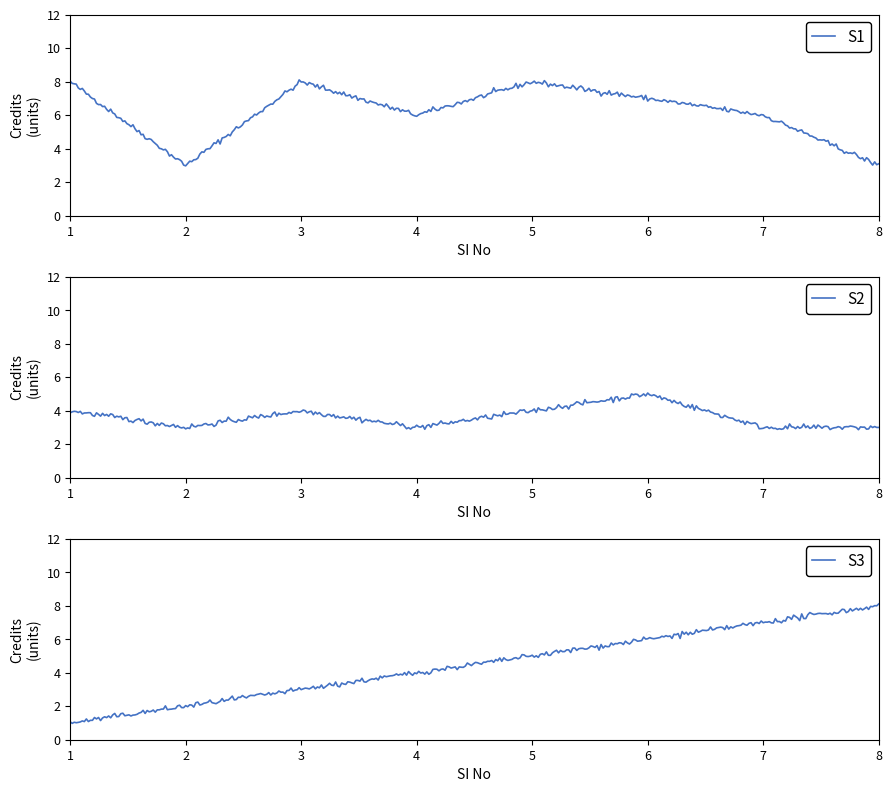

Is it true that the value at 5 is 8?

True